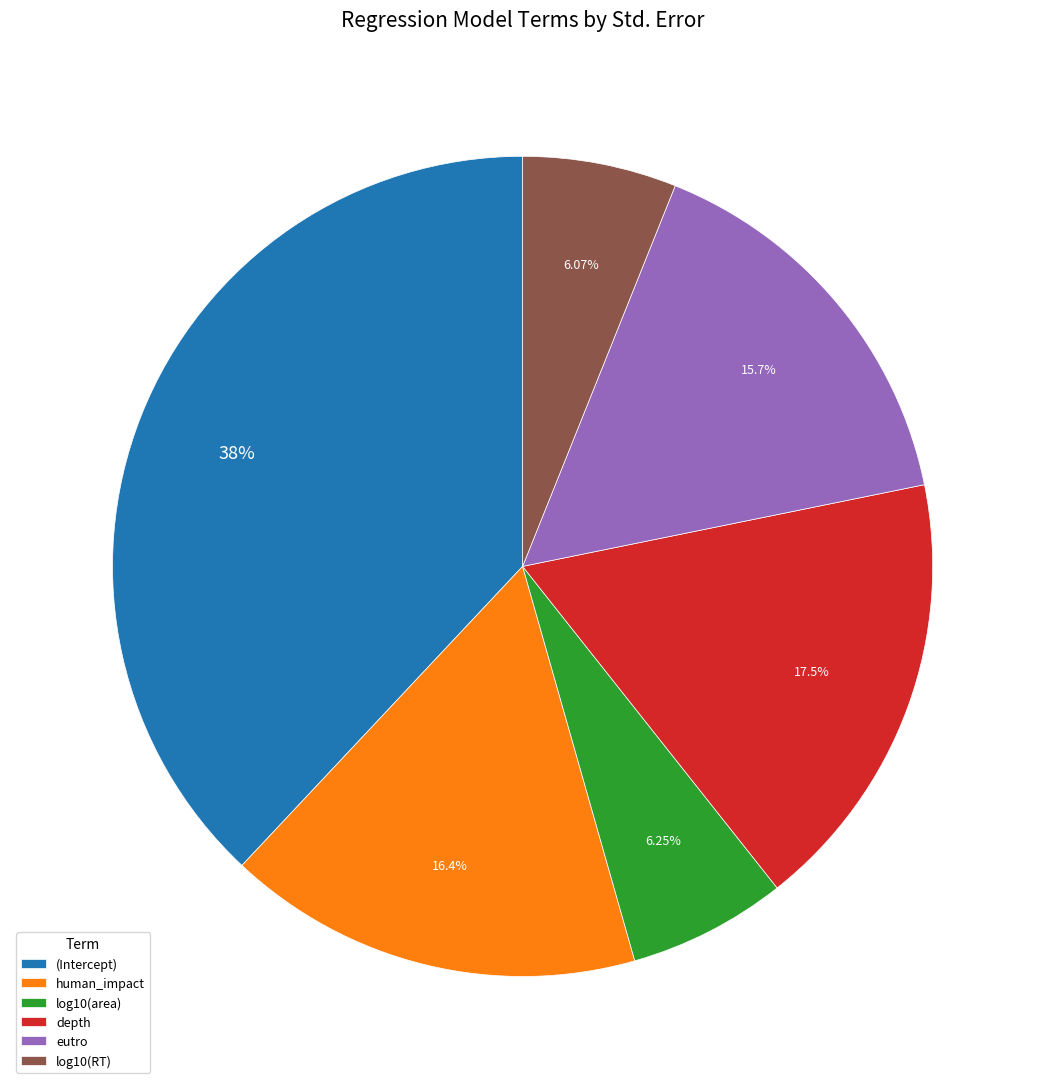

Combined, do log10(area) and depth account for over 50%?

No